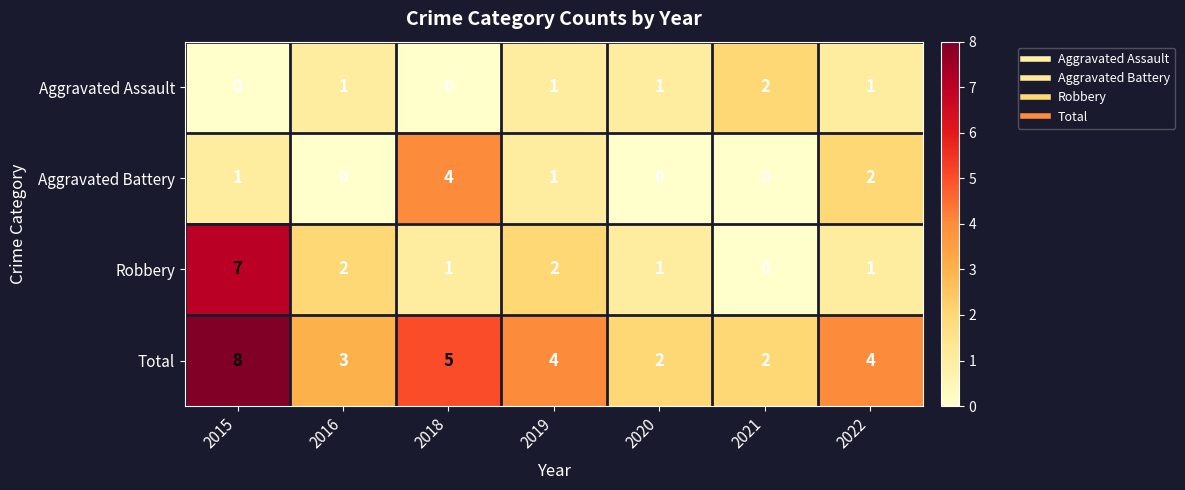

The Aggravated Assault series shows 1 at 2020. True or false?

True